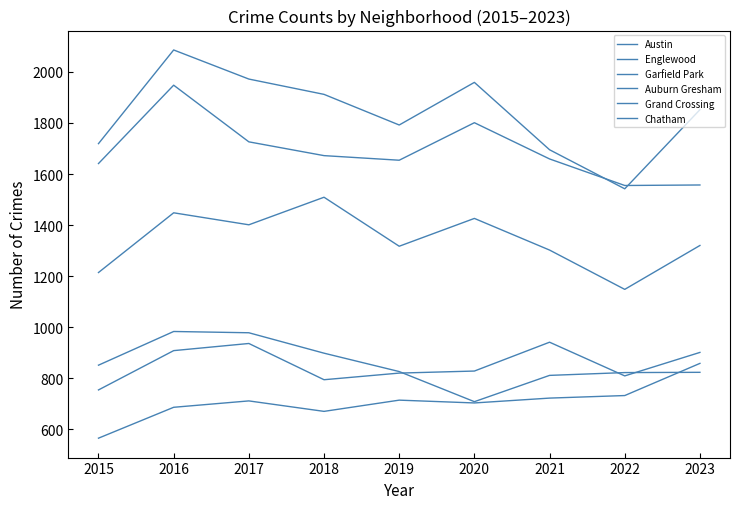

Rank the series by their maximum value, from lowest to highest.

Chatham, Grand Crossing, Auburn Gresham, Garfield Park, Englewood, Austin